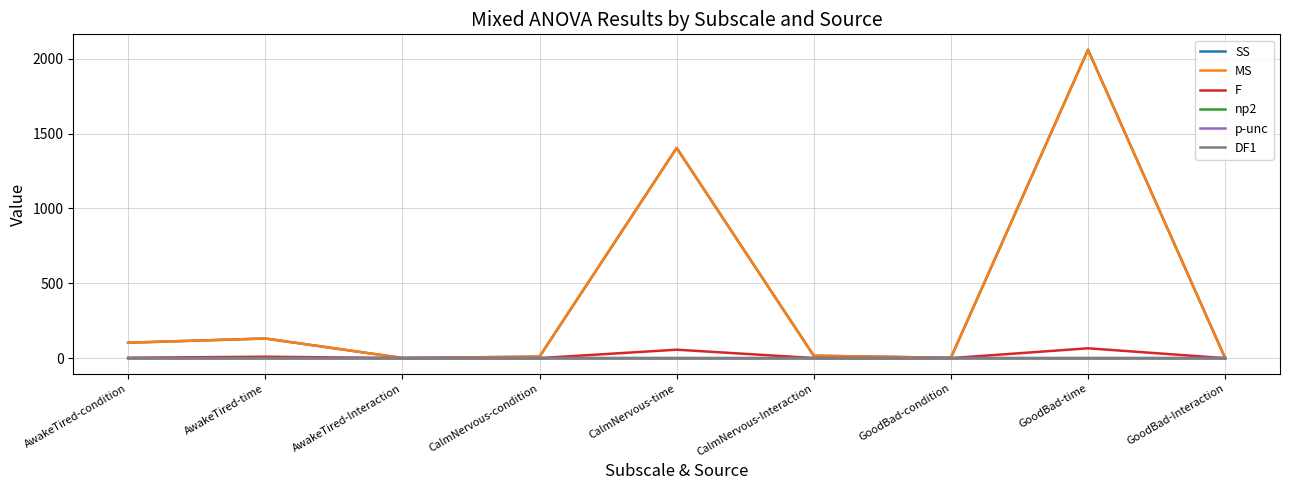

Does the chart have visible grid lines?

Yes